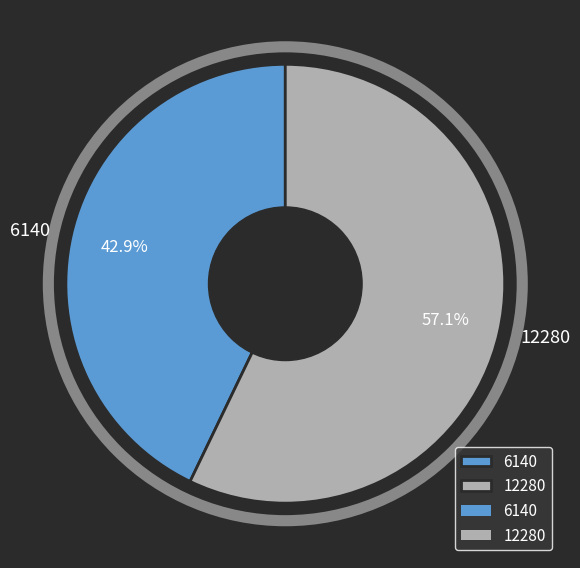

To the nearest percent, what percentage of the pie is 6140?

43%